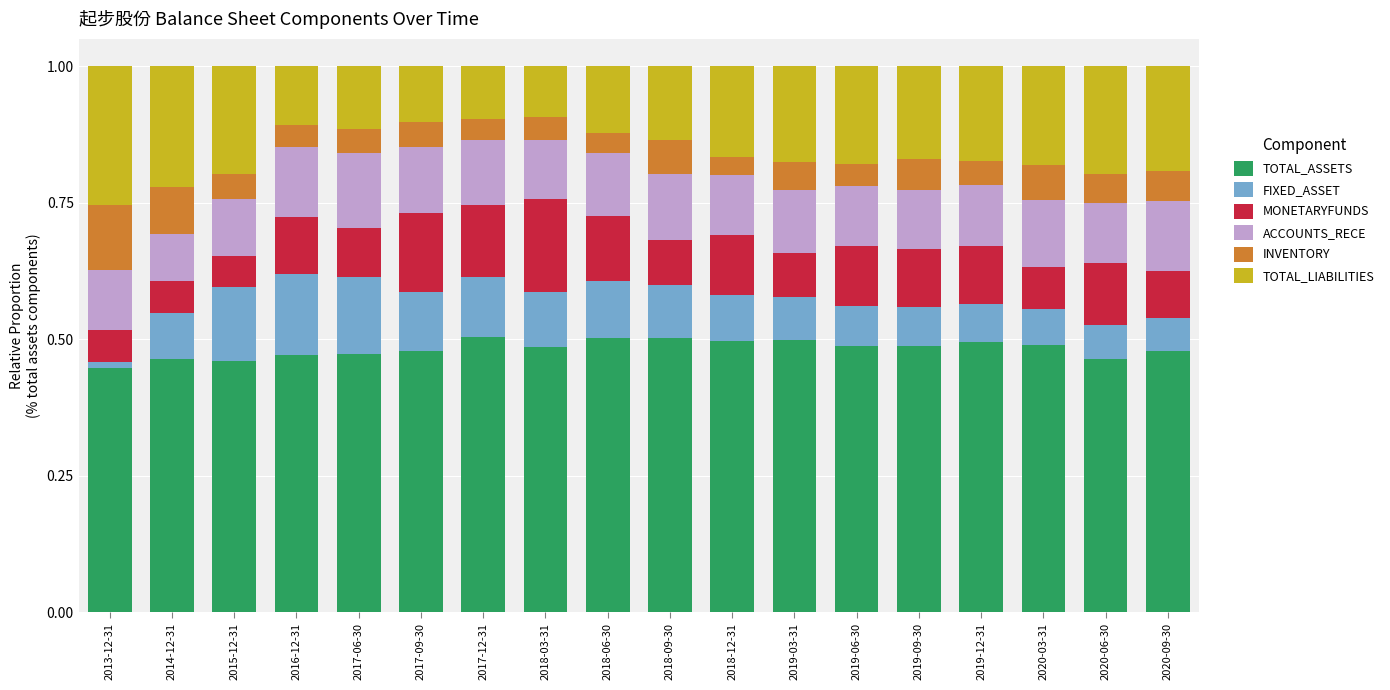

What is the total value across all series at 2018-03-31?

1.0